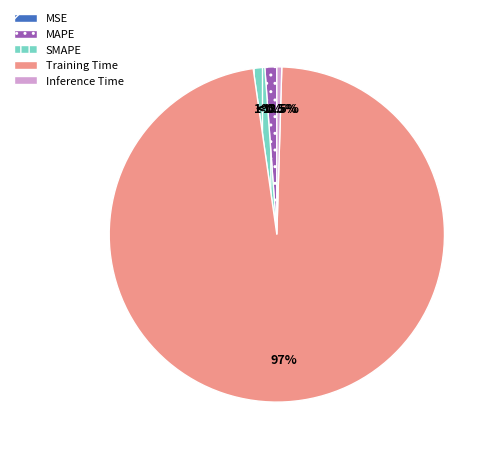

The Training Time slice represents 92% of the pie. True or false?

False